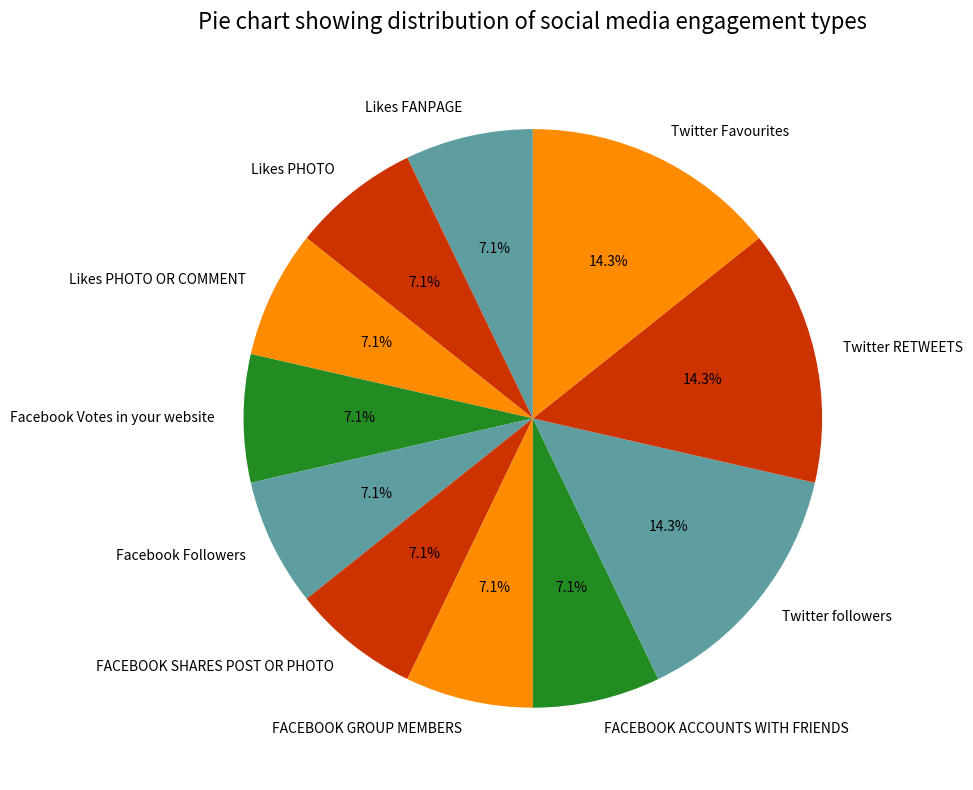

Does Likes FANPAGE represent more than half of the total?

No